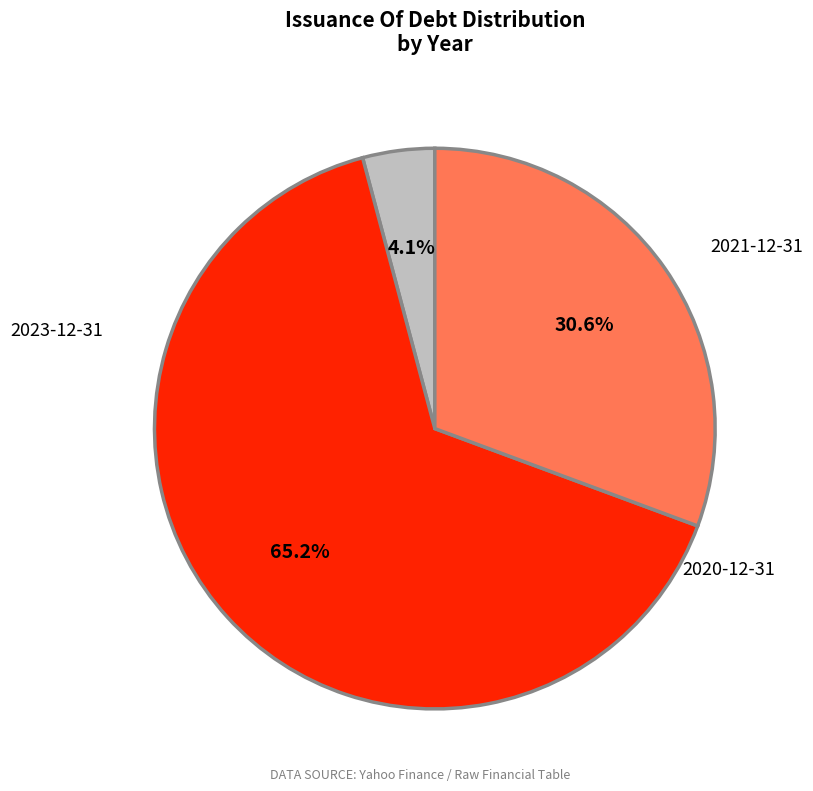

How many segments does this pie chart have?

3